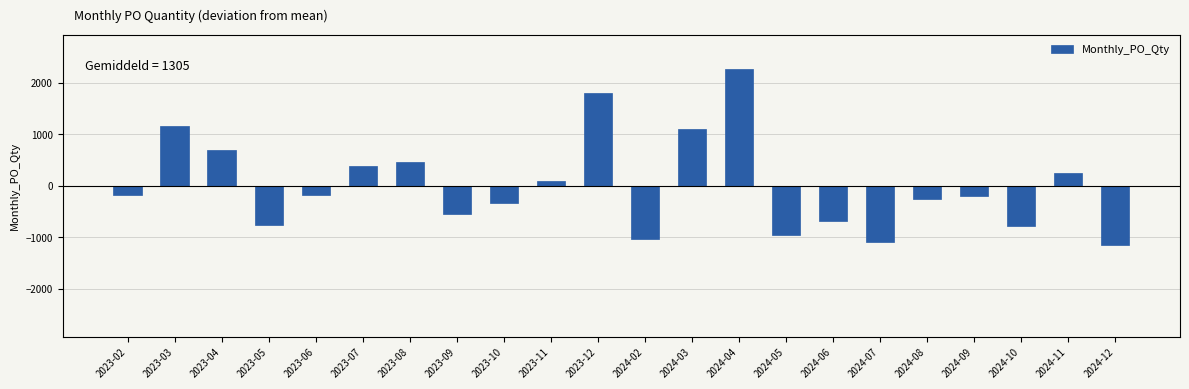

Which category has the highest value across all series?

2024-04